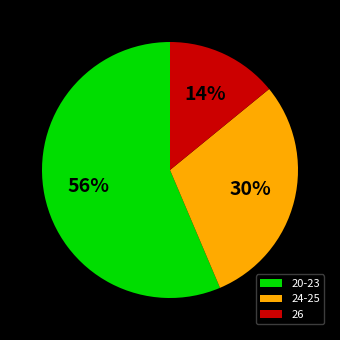

Which category accounts for the majority?

20-23